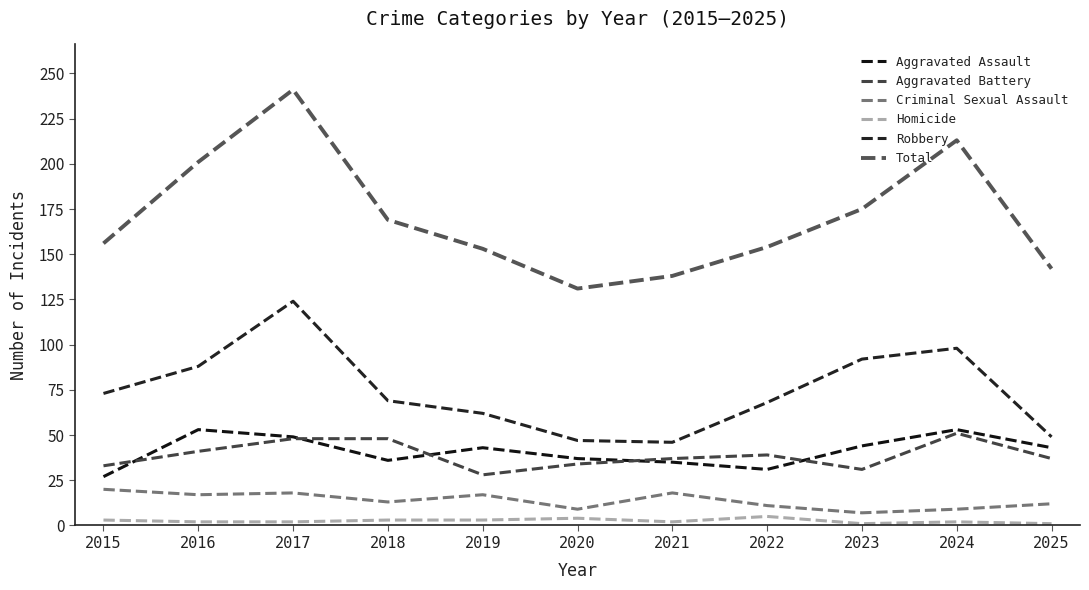

Which series has the largest total across all categories?

Total